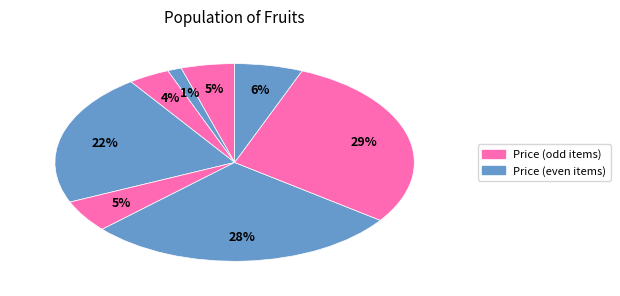

Count the number of slices in the pie.

8